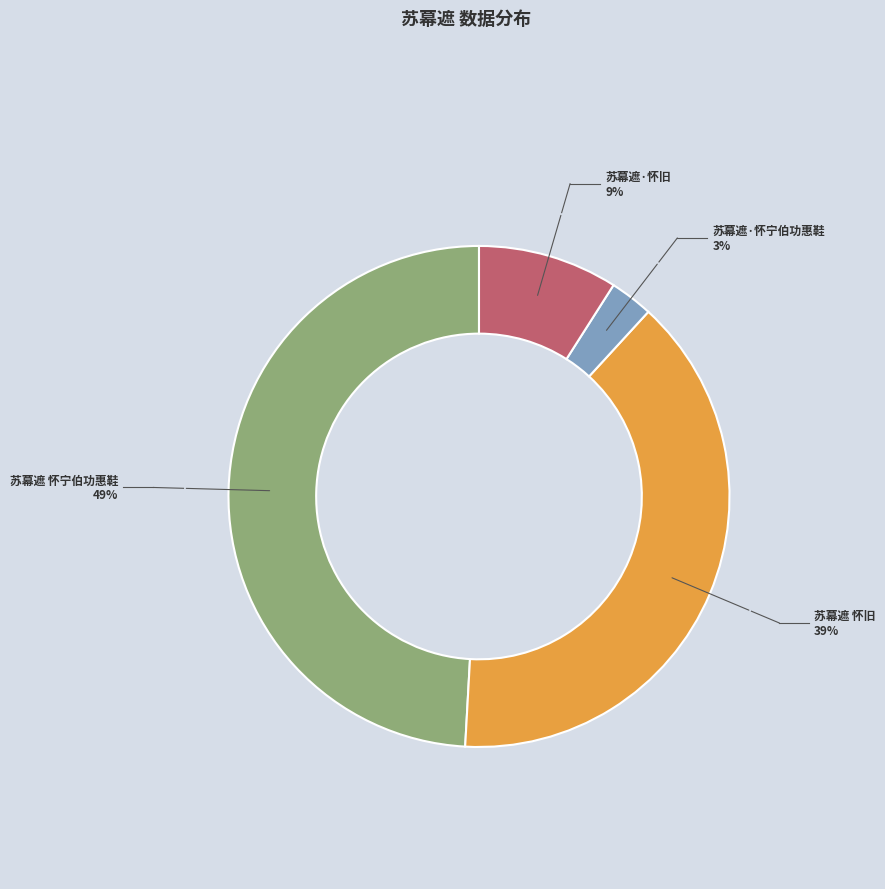

Is there a majority slice in this chart?

No